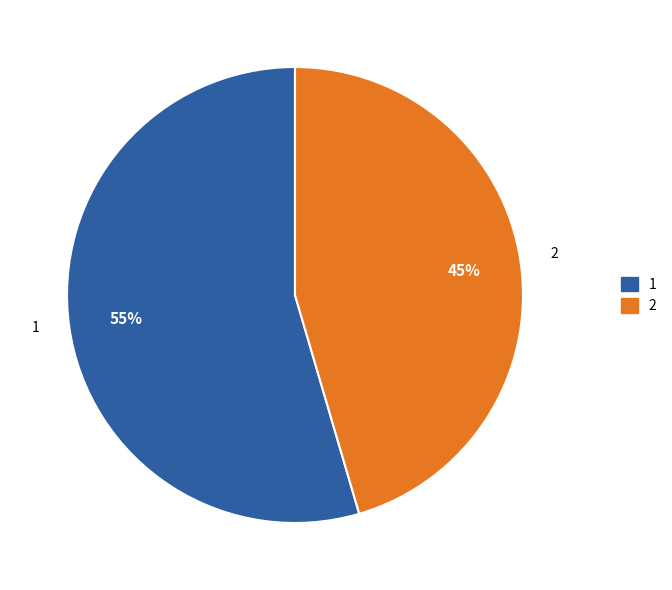

Which slice is the smallest?

2